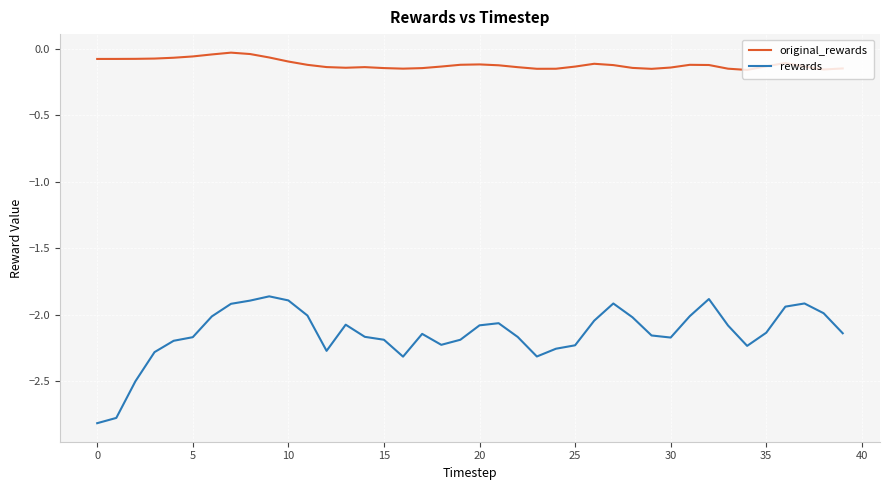

True or false: rewards has more than 1 interior local peaks.

True